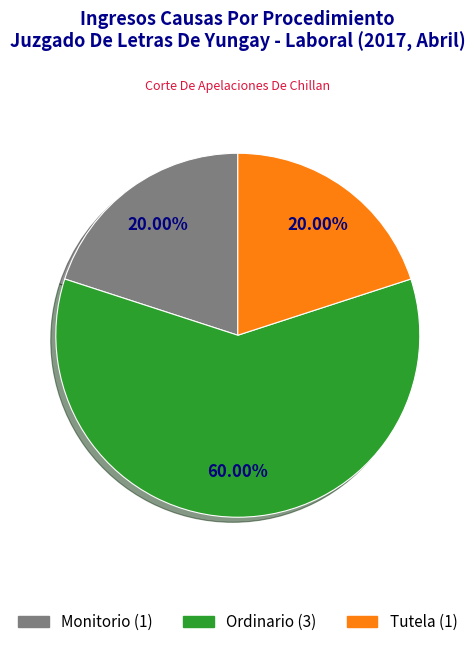

What percentage do Tutela and Ordinario together represent?

80.0%